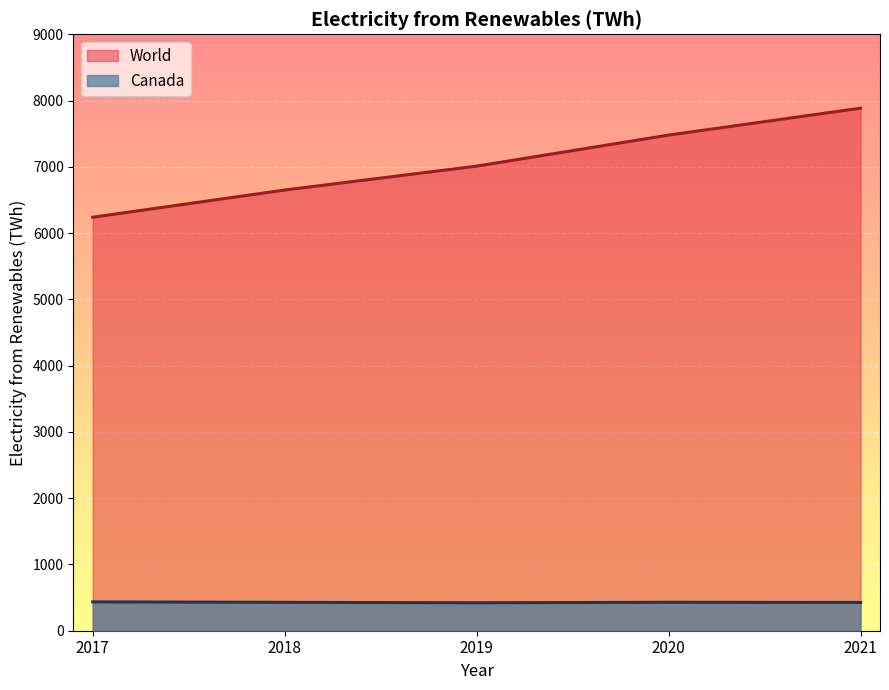

True or false: Canada and World intersect in this chart.

False